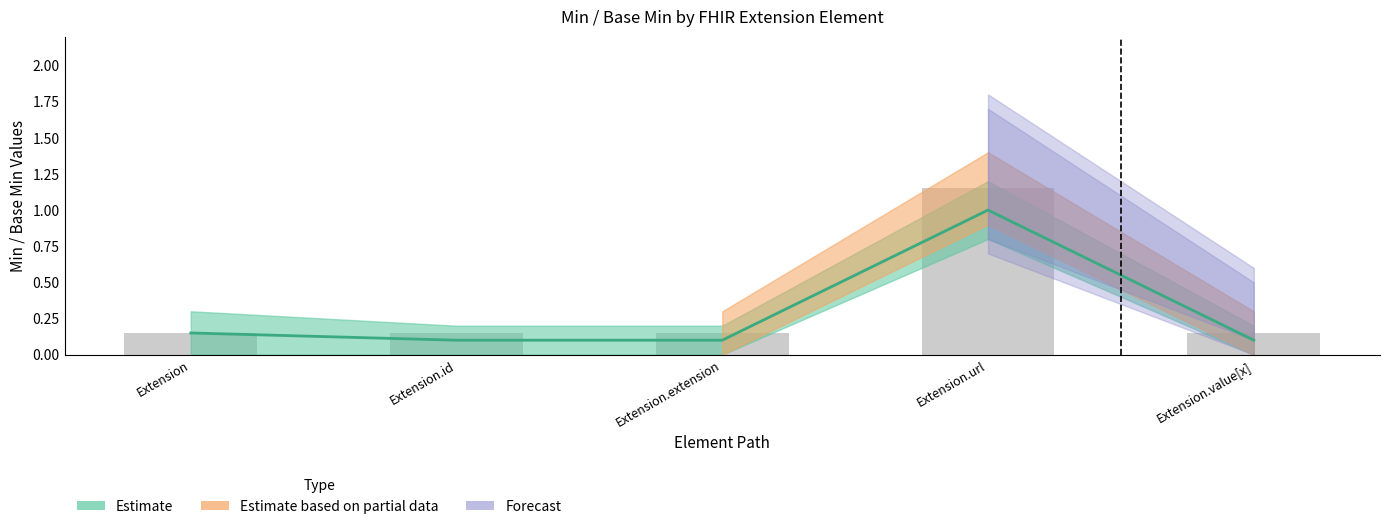

Is it true that Base Min equals 0.5 at Extension.url?

False